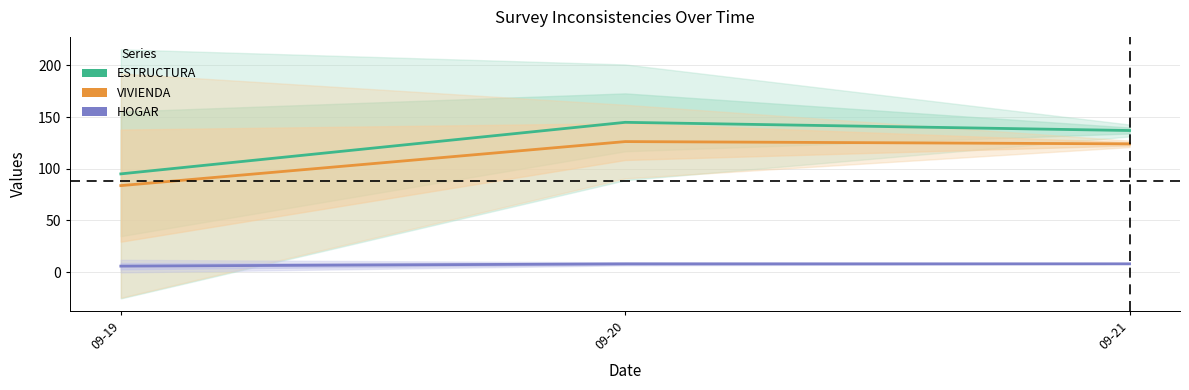

Where does the VIVIENDA series first go above 124?

09-20